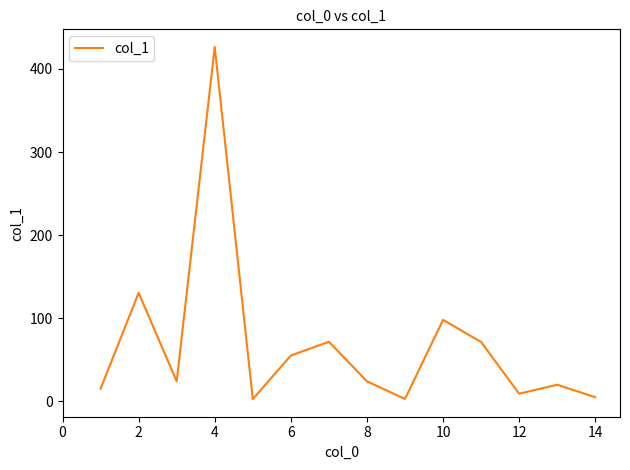

What is the difference between the maximum and minimum values?

423.6